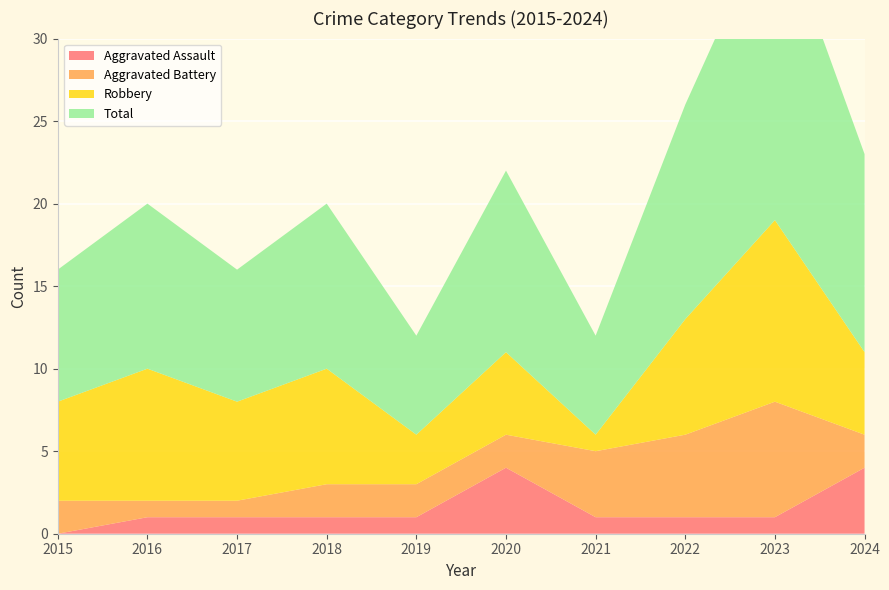

Reading left to right, list all the values displayed in this chart.

Aggravated Assault: 2015=0	2016=1	2017=1	2018=1	2019=1	2020=4	2021=1	2022=1	2023=1	2024=4
Aggravated Battery: 2015=2	2016=1	2017=1	2018=2	2019=2	2020=2	2021=4	2022=5	2023=7	2024=2
Robbery: 2015=6	2016=8	2017=6	2018=7	2019=3	2020=5	2021=1	2022=7	2023=11	2024=5
Total: 2015=8	2016=10	2017=8	2018=10	2019=6	2020=11	2021=6	2022=13	2023=19	2024=12